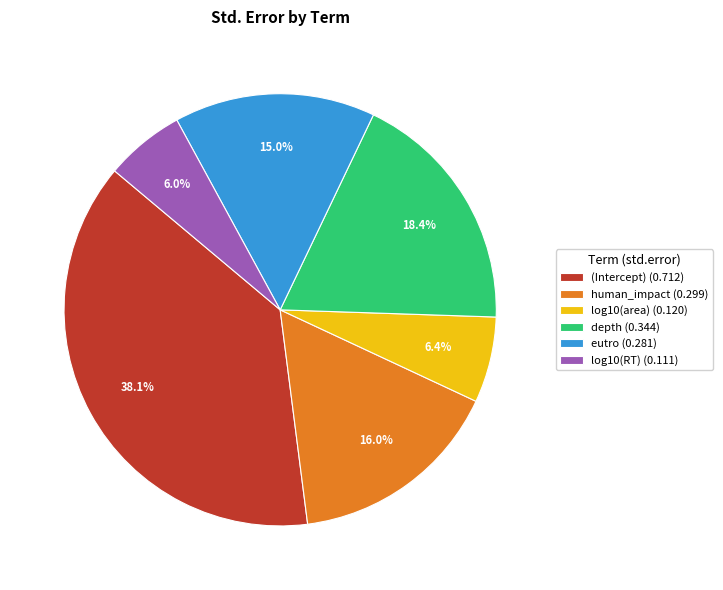

To the nearest percent, what is the average slice percentage?

17%